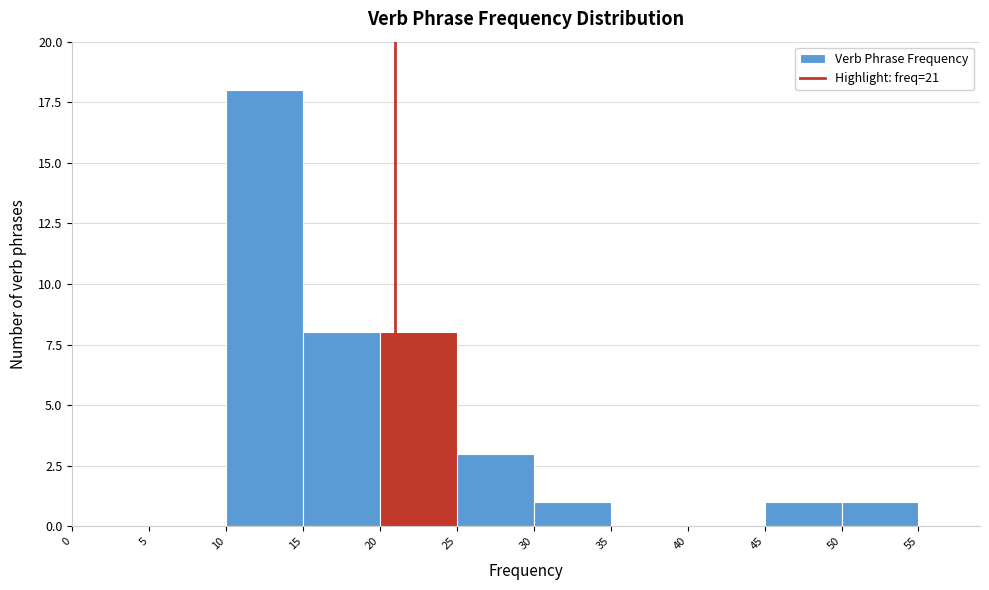

Reading left to right, list every bar in this chart as the range it spans on the x-axis followed by its height. The values are not printed on the chart, so give them approximately, as read against the axis.

0 to 5: 0
5 to 10: 0
10 to 15: 18
15 to 20: 8
20 to 25: 8
25 to 30: 3
30 to 35: 1
35 to 40: 0
40 to 45: 0
45 to 50: 1
50 to 55: 1